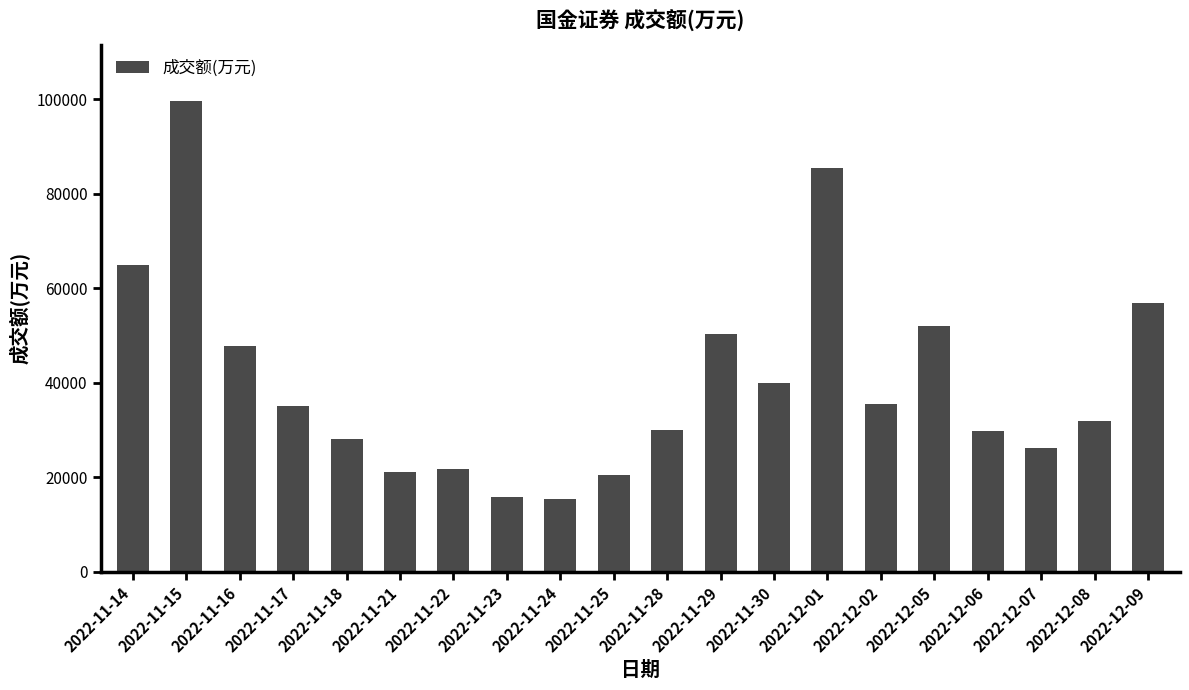

The value at 2022-11-22 is 32255. True or false?

False